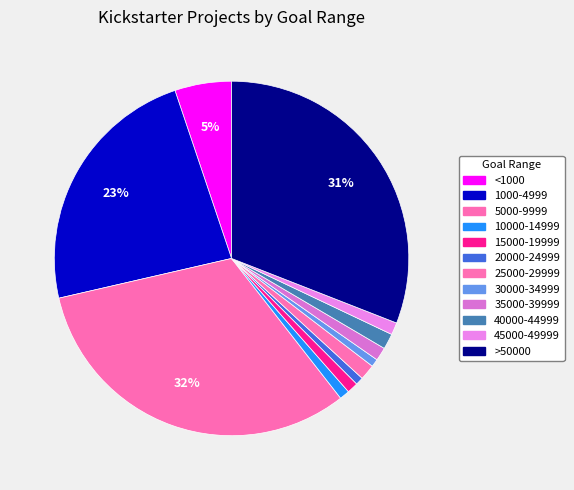

What is the largest slice in the pie chart?

5000-9999